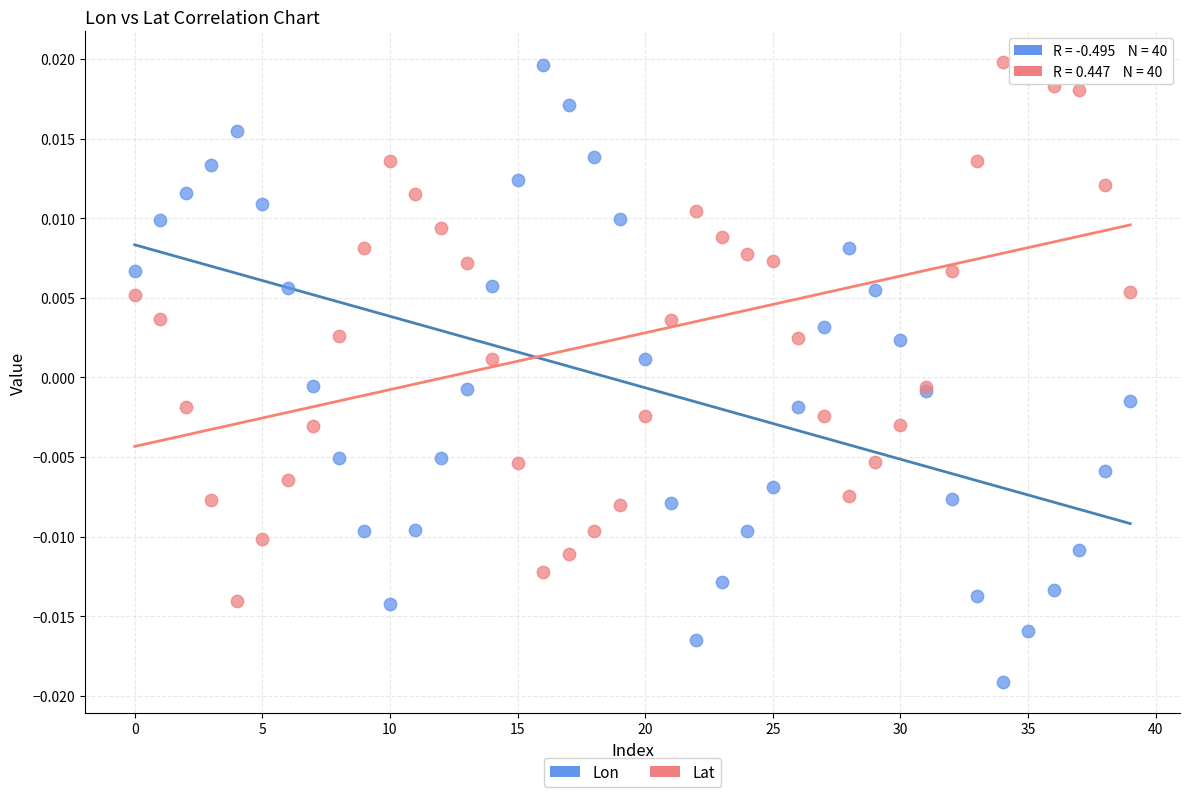

Which series has the largest Y range (max minus min)?

Lon